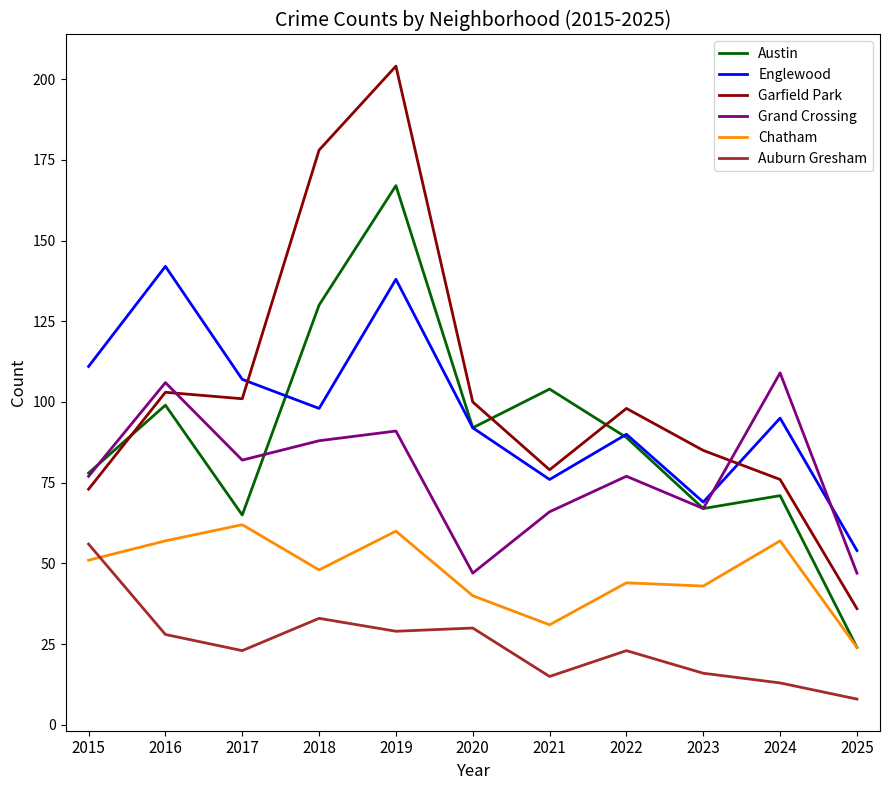

True or false: Auburn Gresham has more than 1 points higher than both neighbors.

True